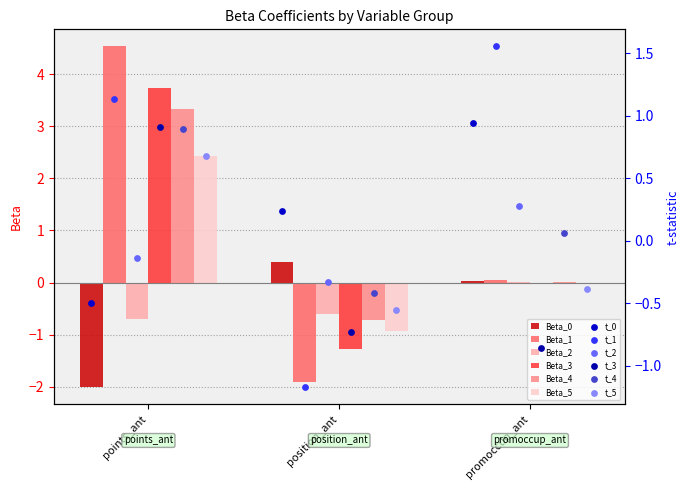

Is the value of Beta_0 at points_ant greater than the value of Beta_4 at promoccup_ant?

No